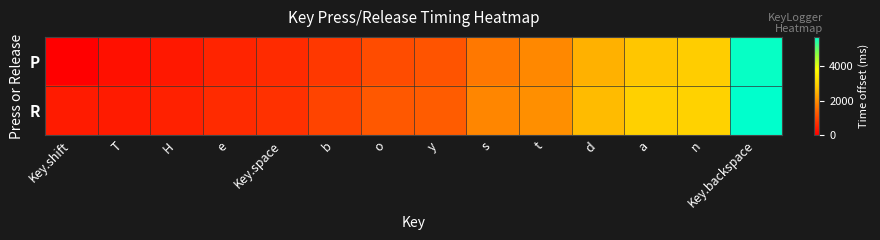

Which series changed the most between H and Key.backspace?

P